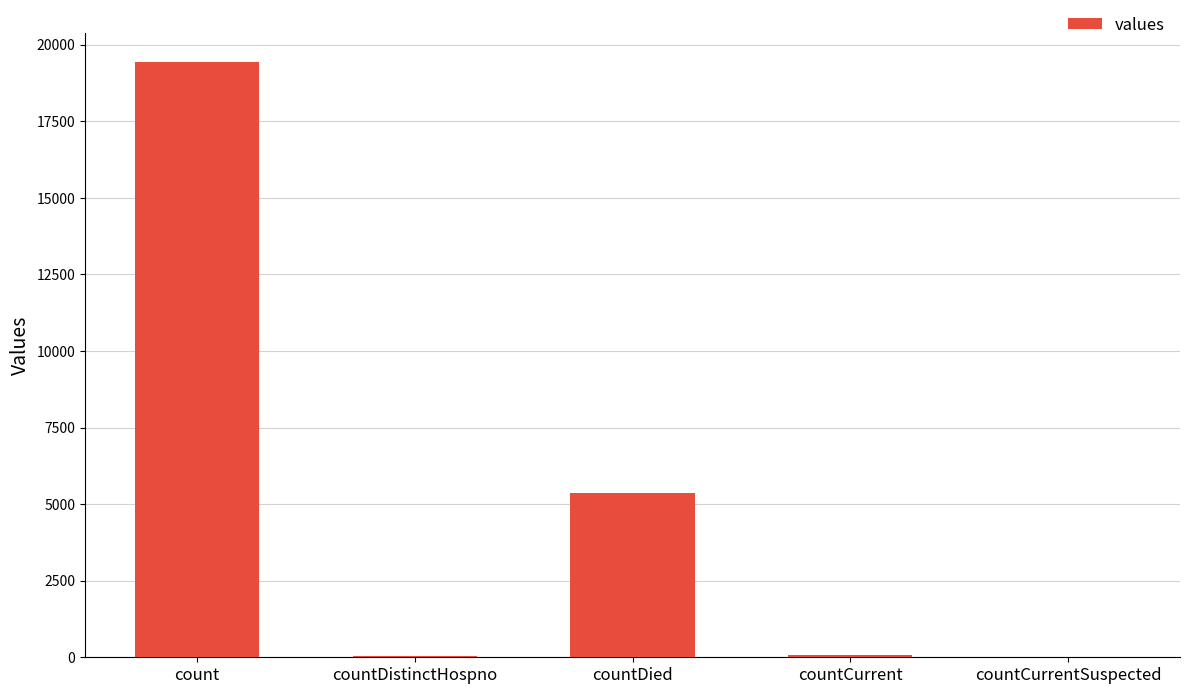

The chart shows a value of 1748 at countDied. True or false?

False